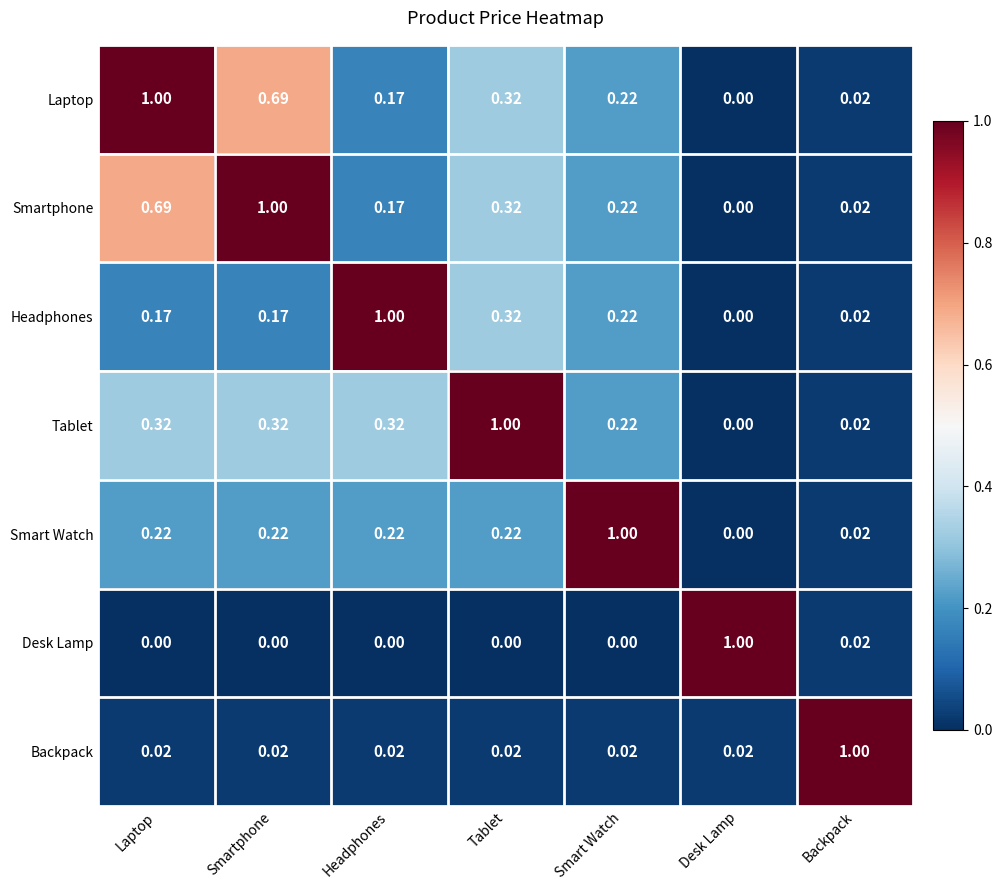

Is the value of Laptop at Desk Lamp greater than the value of Backpack at Headphones?

No